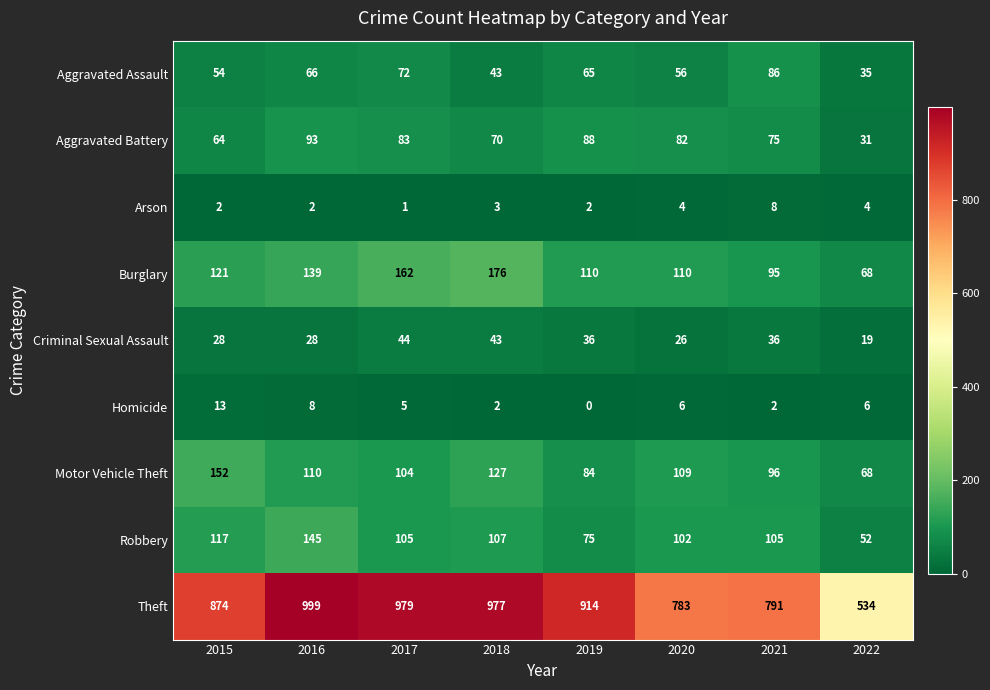

Between 2016 and 2021, which series saw the biggest shift?

Theft